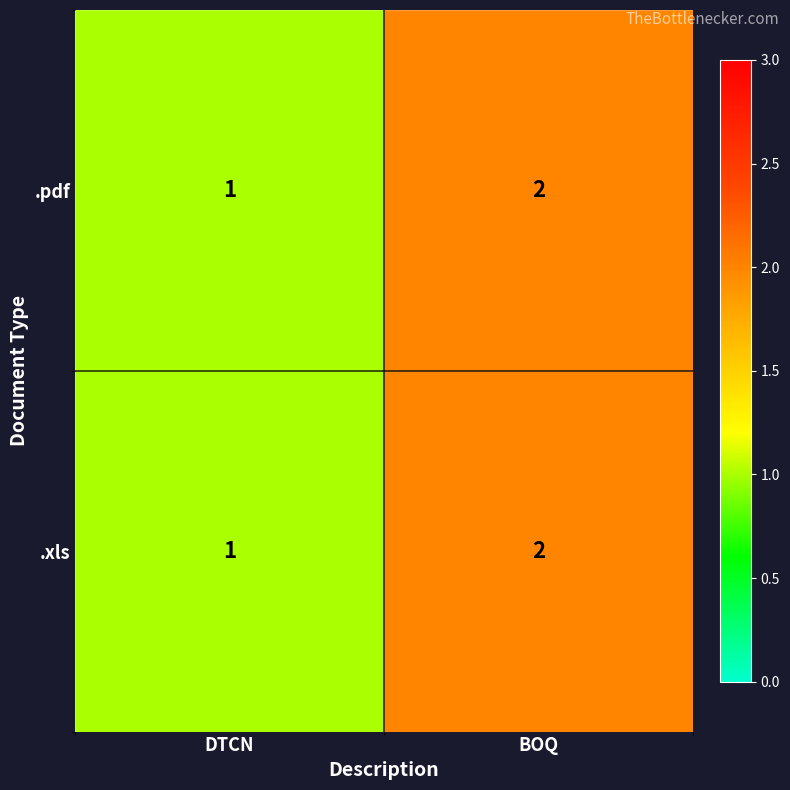

True or false: .pdf has a value of 1 at DTCN.

True